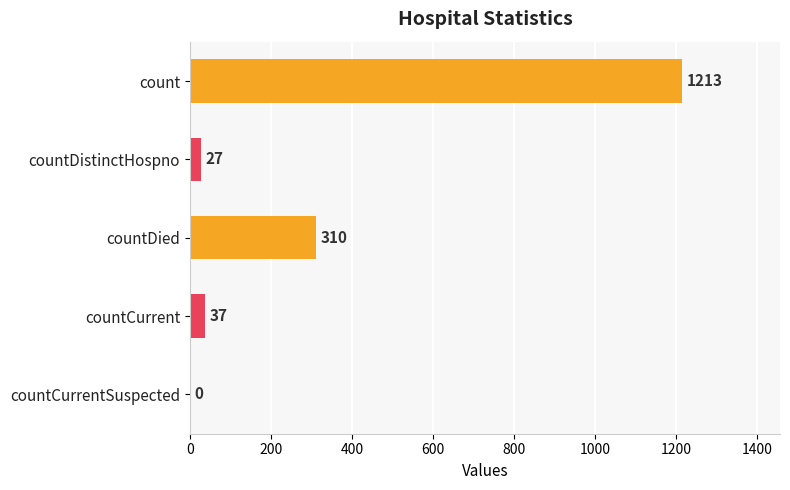

The chart shows a value of 1952 at count. True or false?

False